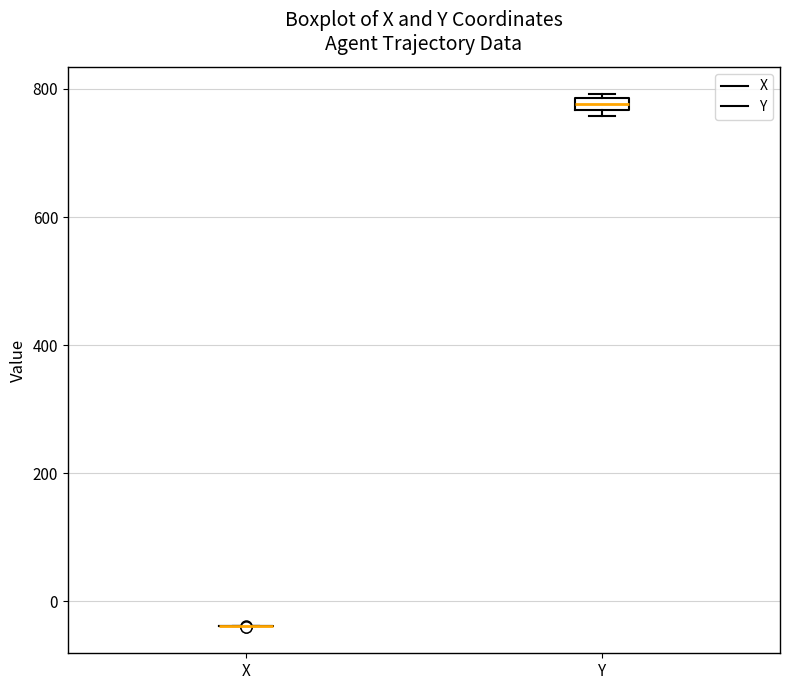

Where is the upper edge of the box for Y on the y-axis? The values are not printed on the chart, so give them approximately, as read against the axis.

780